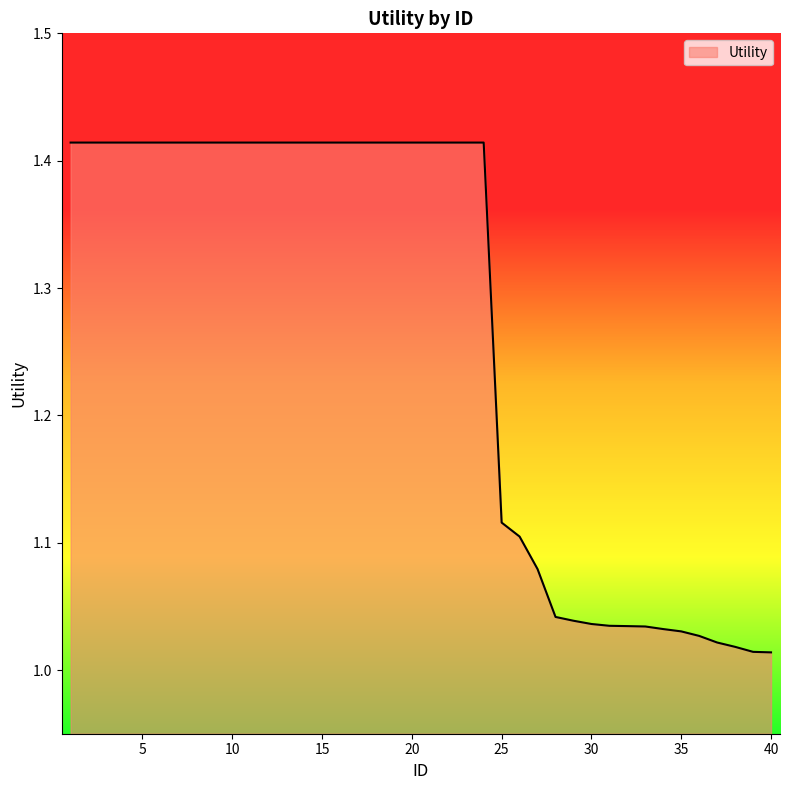

What is the average value?

1.3